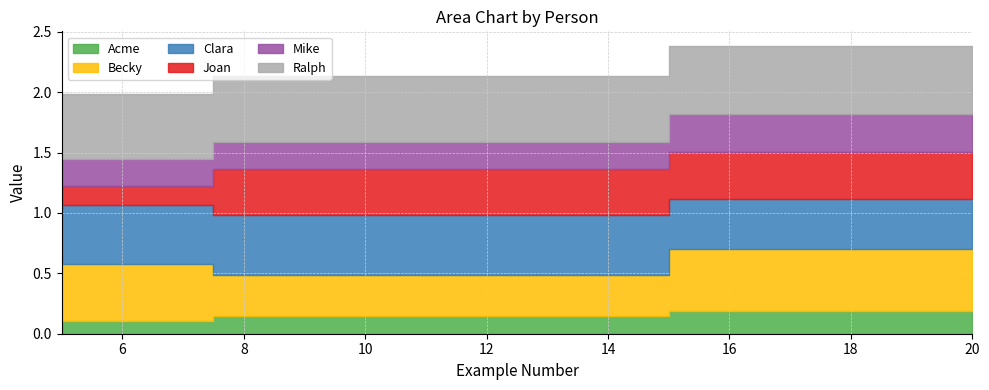

What is the maximum value shown in the chart?

0.6